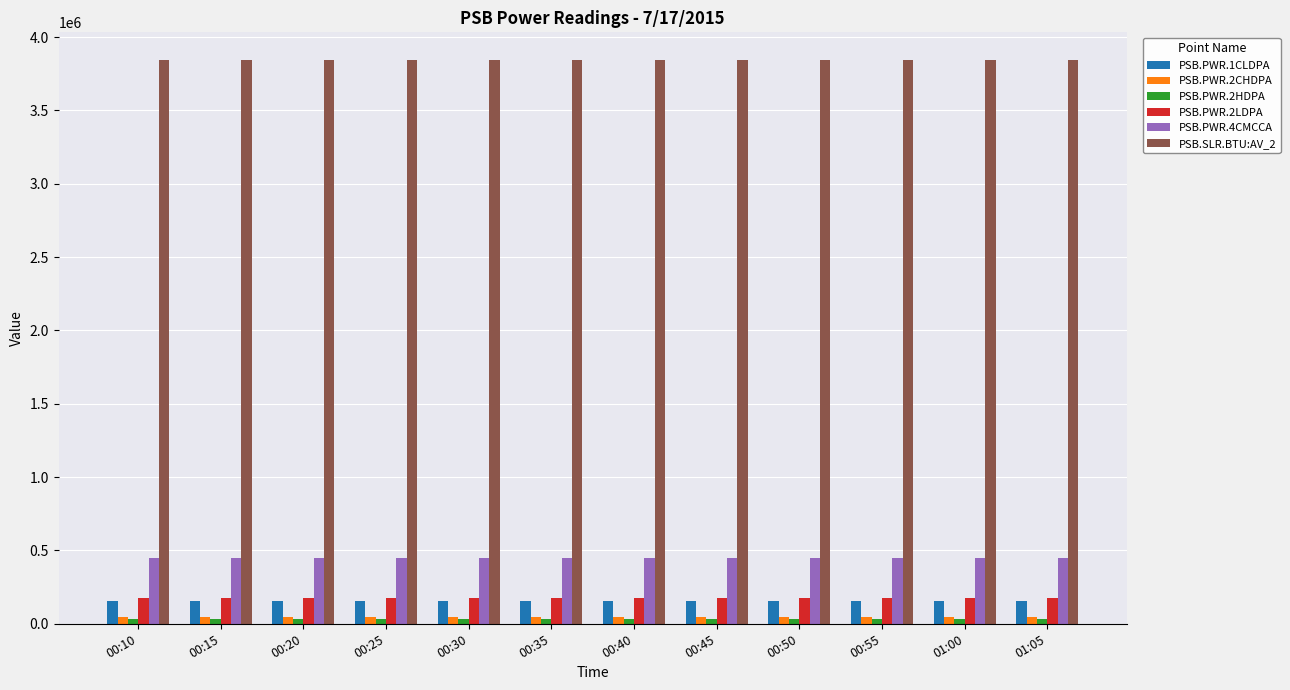

What is the label of the 4th bar from the left?

00:25